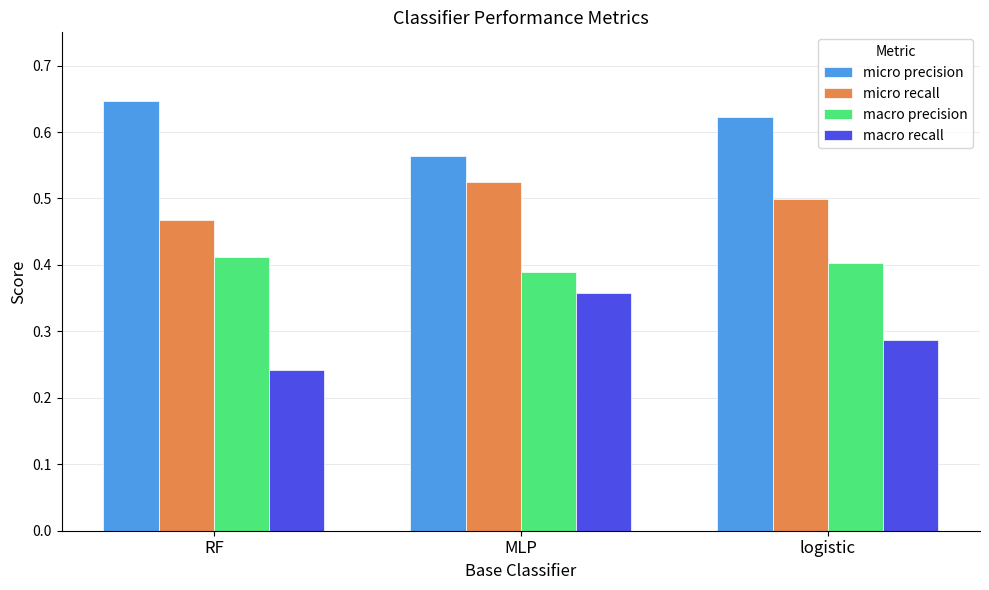

How many bars are there in each group?

4